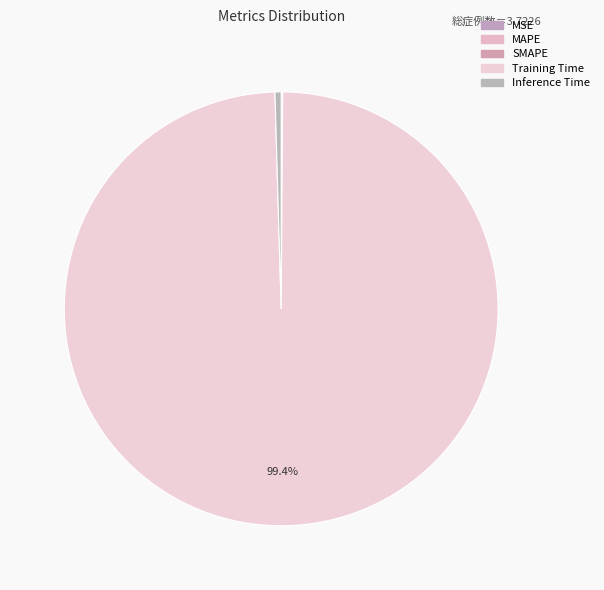

True or false: Training Time accounts for 89% of the total.

False